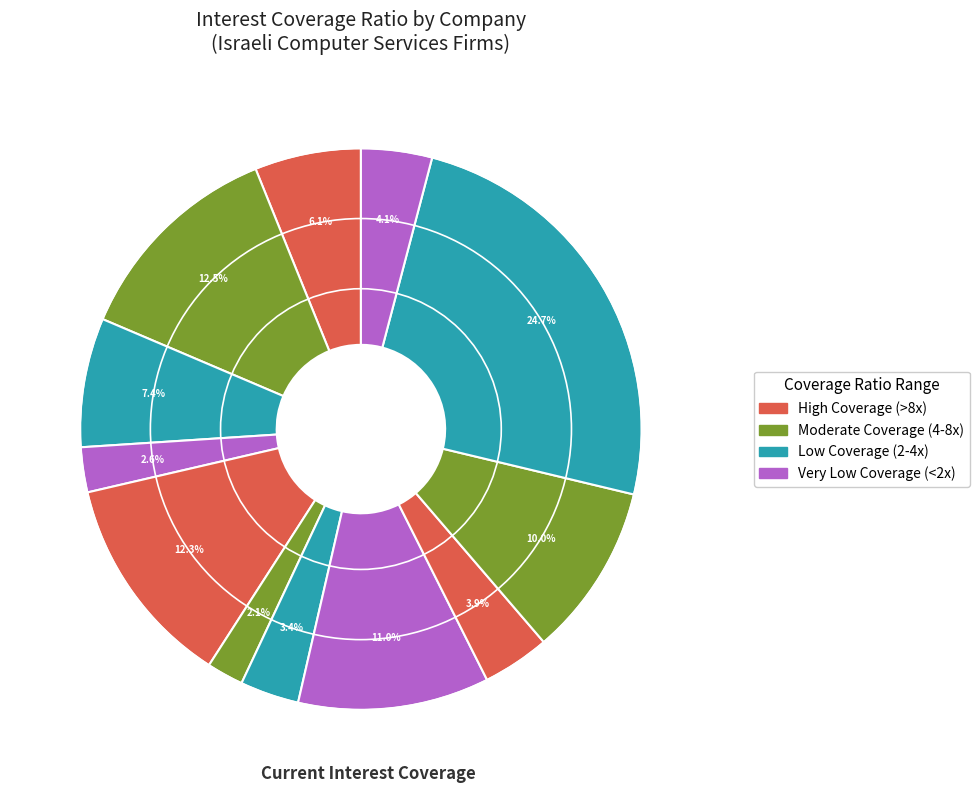

Is there any slice that represents more than half of the pie?

No